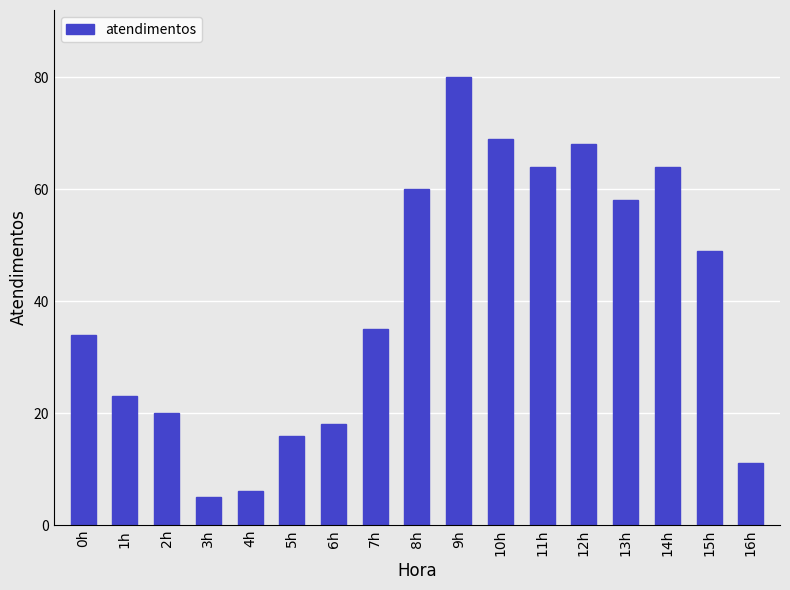

True or false: the data shows 16 at 5h.

True